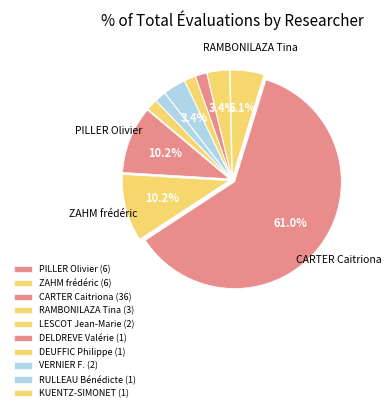

Which slice is the smallest?

DELDREVE Valérie